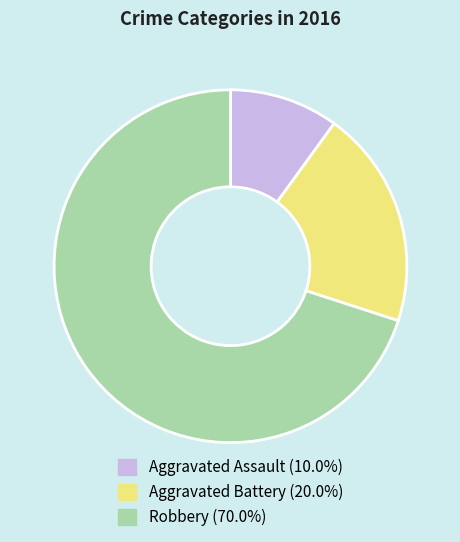

Rank the categories by value from highest to lowest.

Robbery, Aggravated Battery, Aggravated Assault